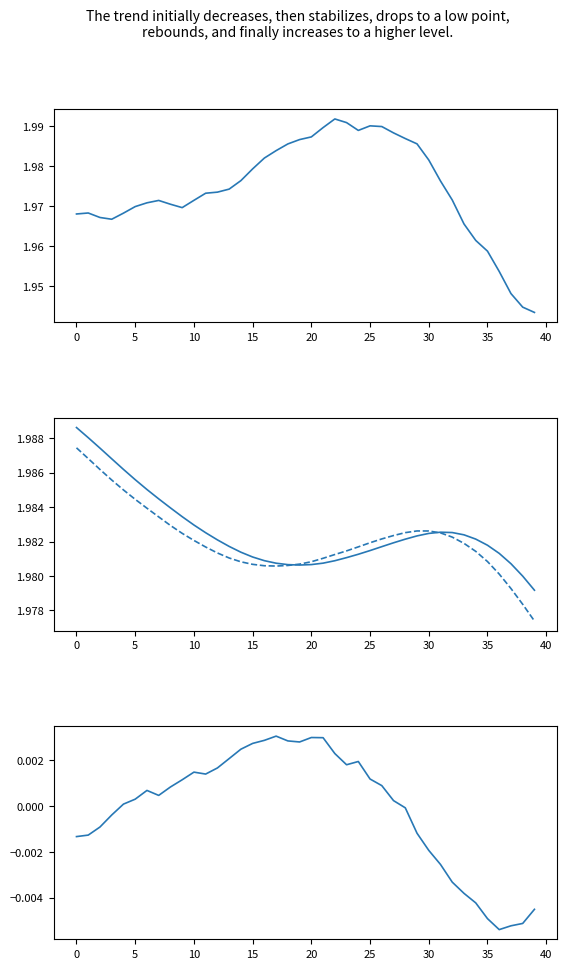

How many lines are shown in the chart?

4